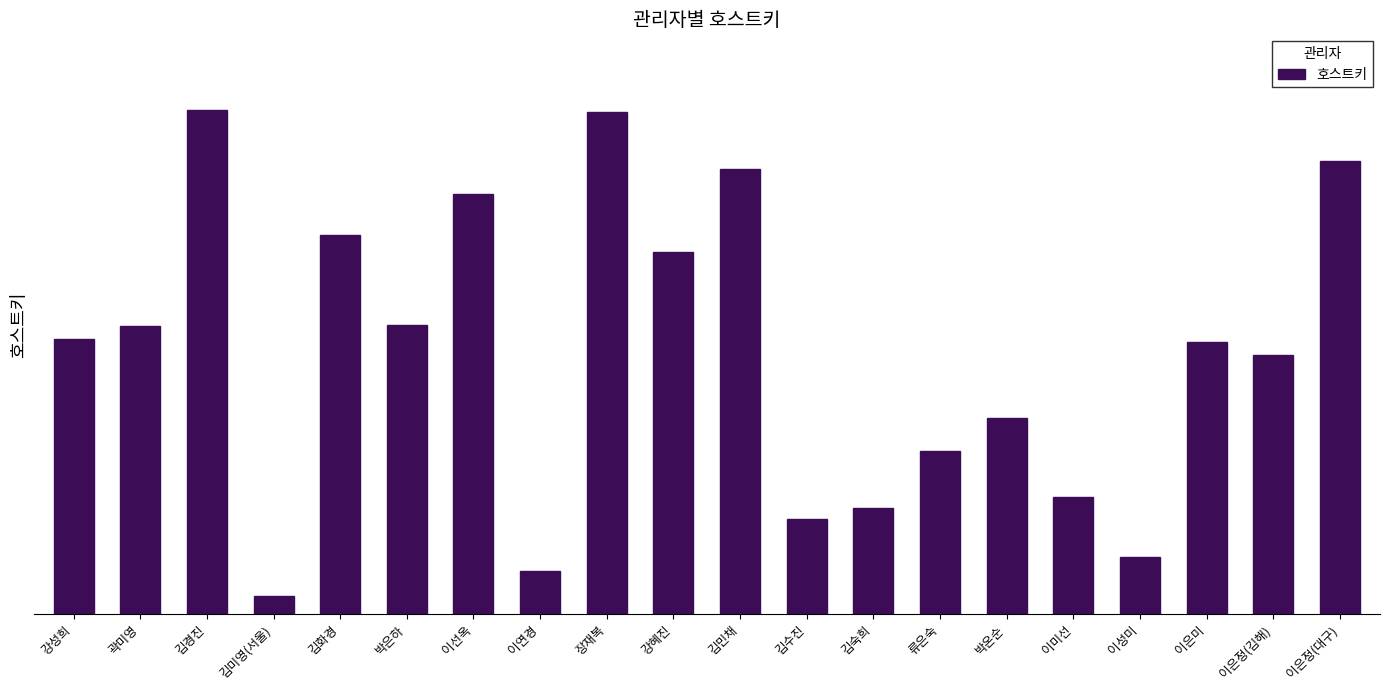

Is it true that the value at 이은정(김해) is 484098?

True